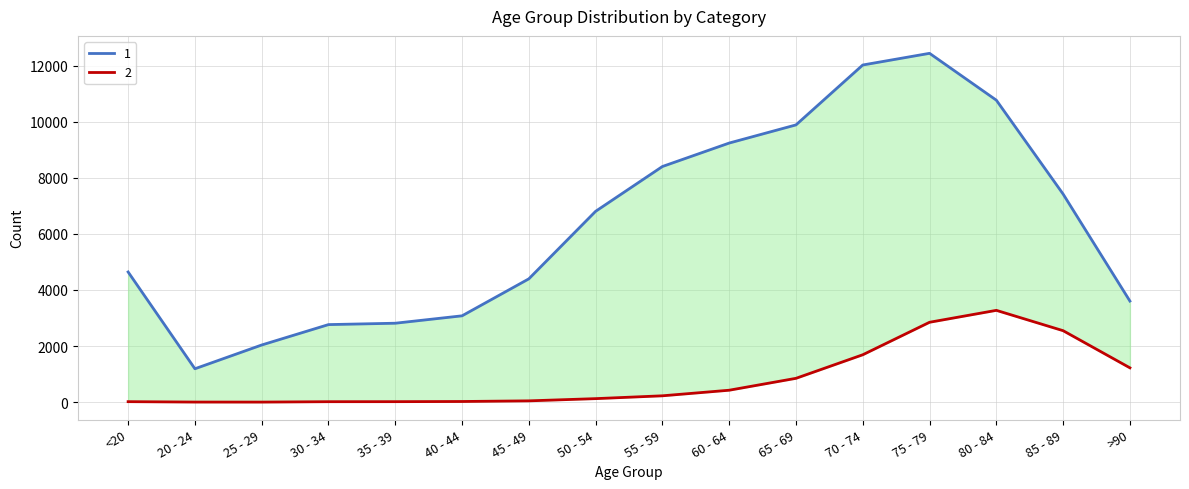

What is the minimum value for 1?

1191